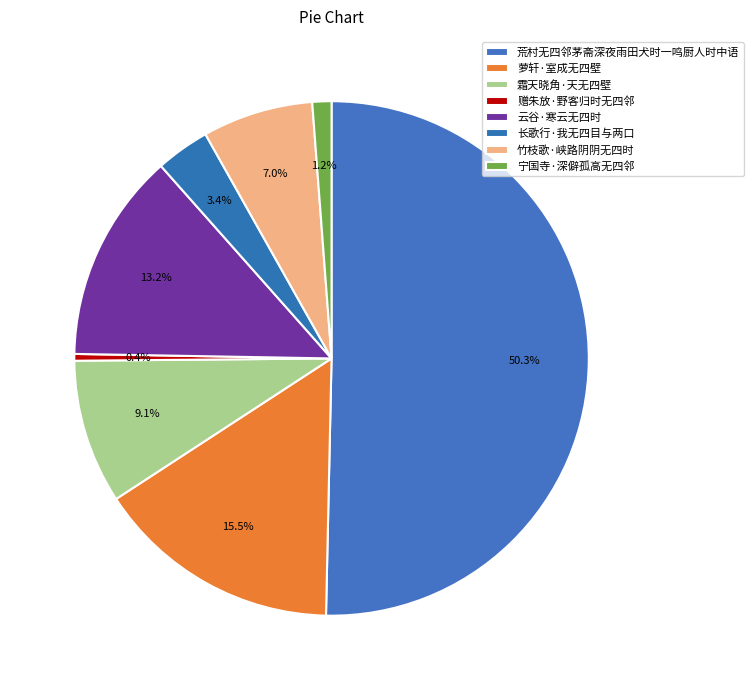

What is the majority slice?

荒村无四邻茅斋深夜雨田犬时一鸣厨人时中语